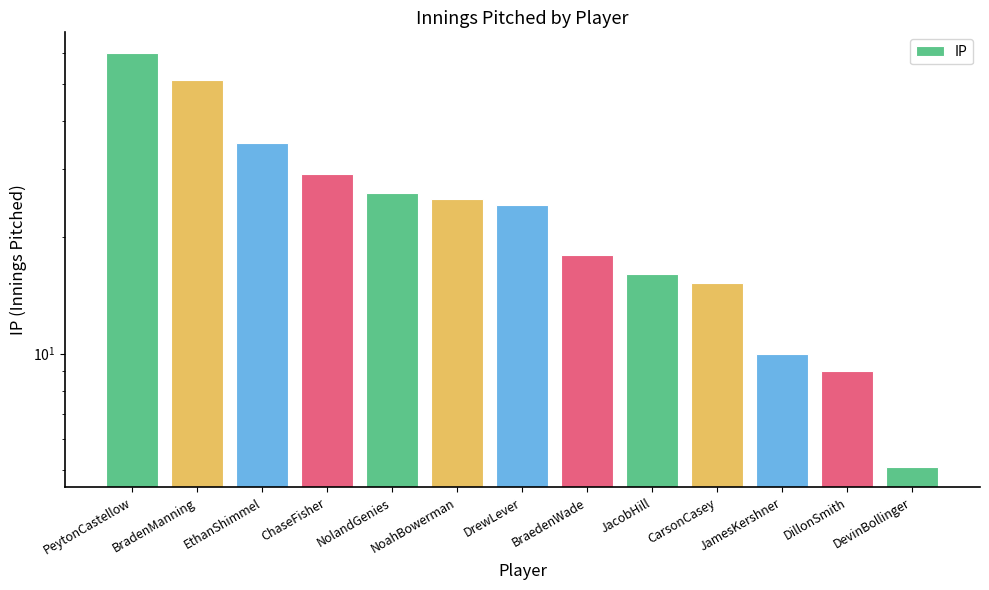

Which category has the highest value across all series?

PeytonCastellow